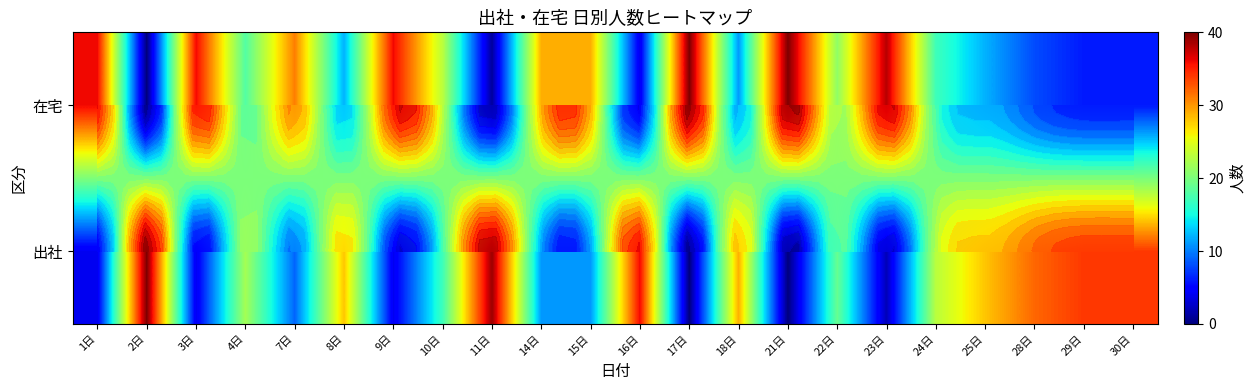

What is the total value across all series at 10日?

40